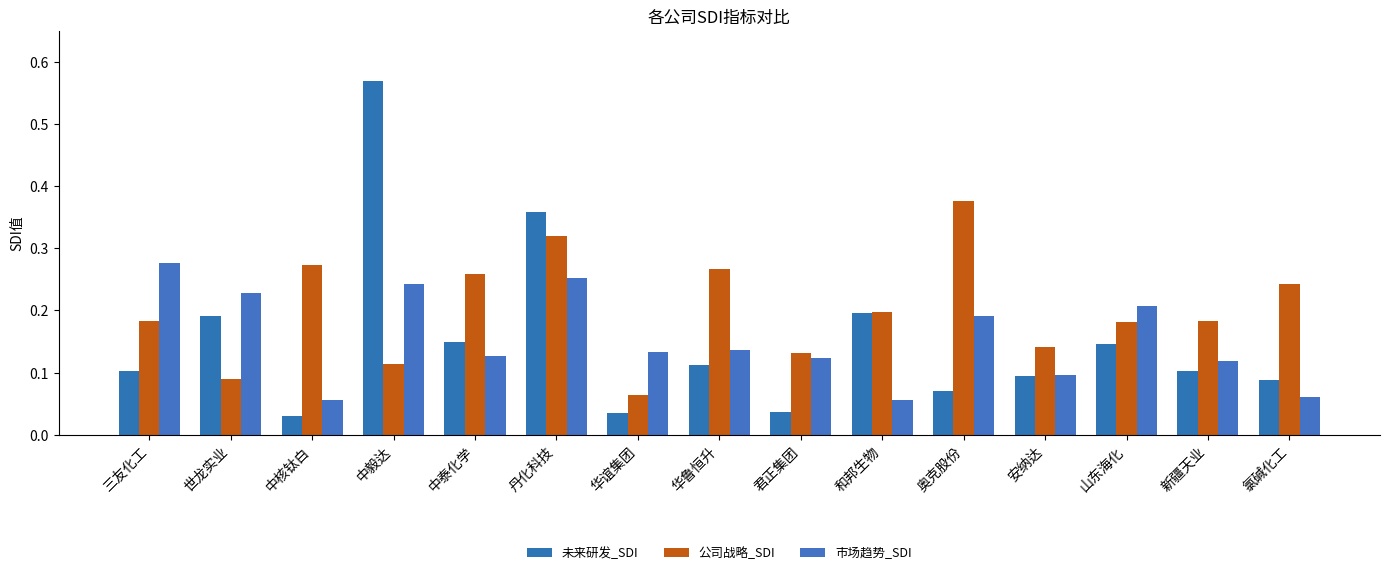

Does the chart contain stacked bars?

No